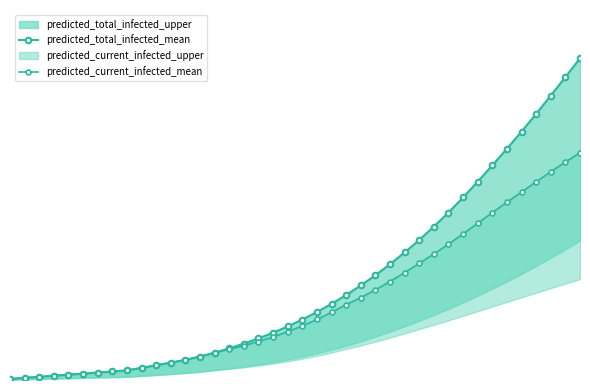

Which has a higher value, 6 or 7?

7